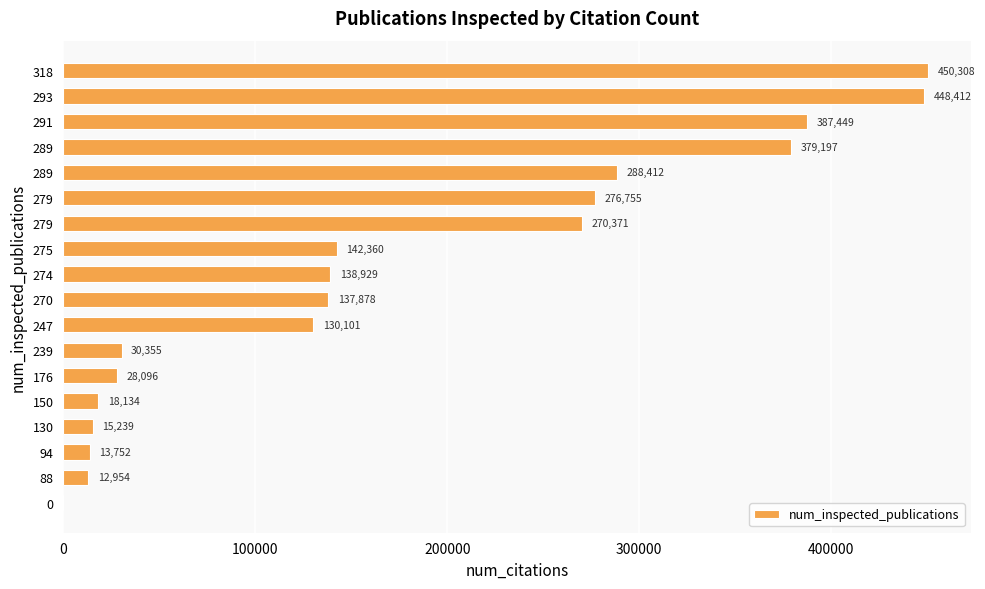

Are the bars horizontal?

Yes